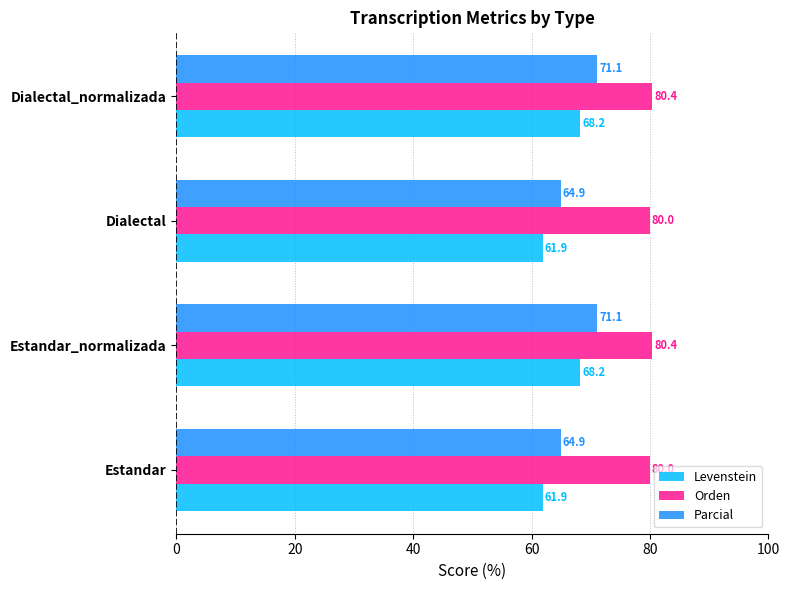

Which series has the largest range (max minus min)?

Levenstein